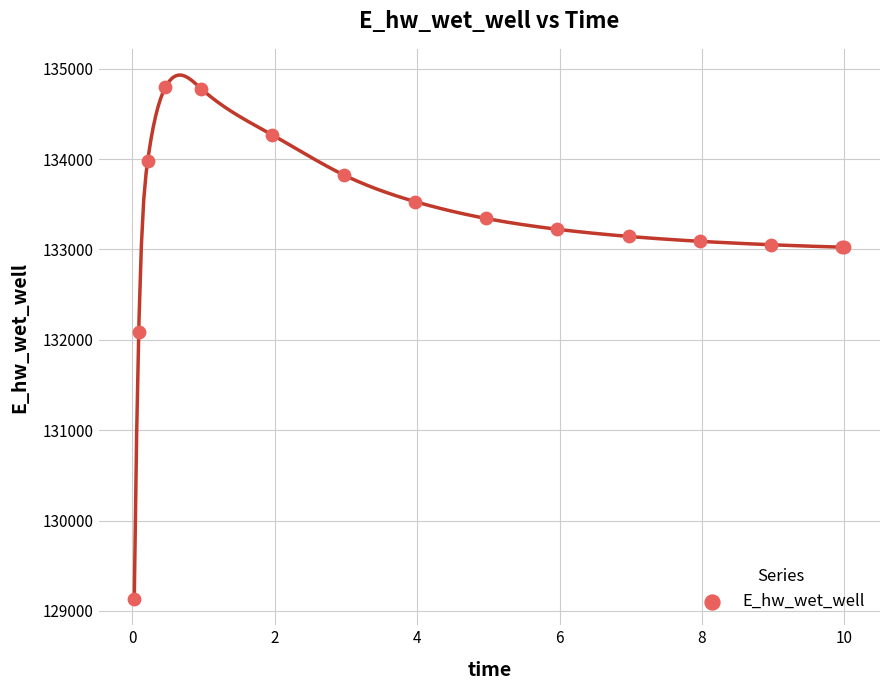

What Y value in the scatter plot is closest to 131962?

132086.4